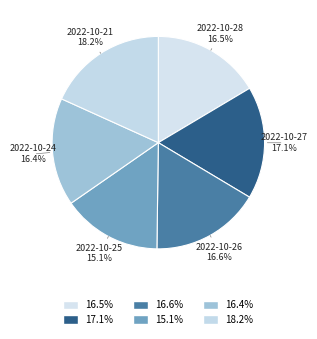

How many segments does this pie chart have?

6